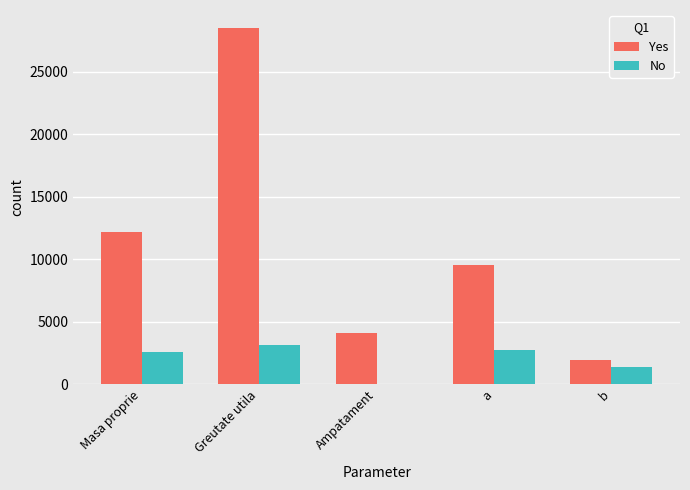

Reading left to right, extract all data points from this chart.

Yes: 12200.0	28500.0	4100.0	9500.0	1900.0
No: 2550.0	3165.0	9.8	2733.3	1366.7